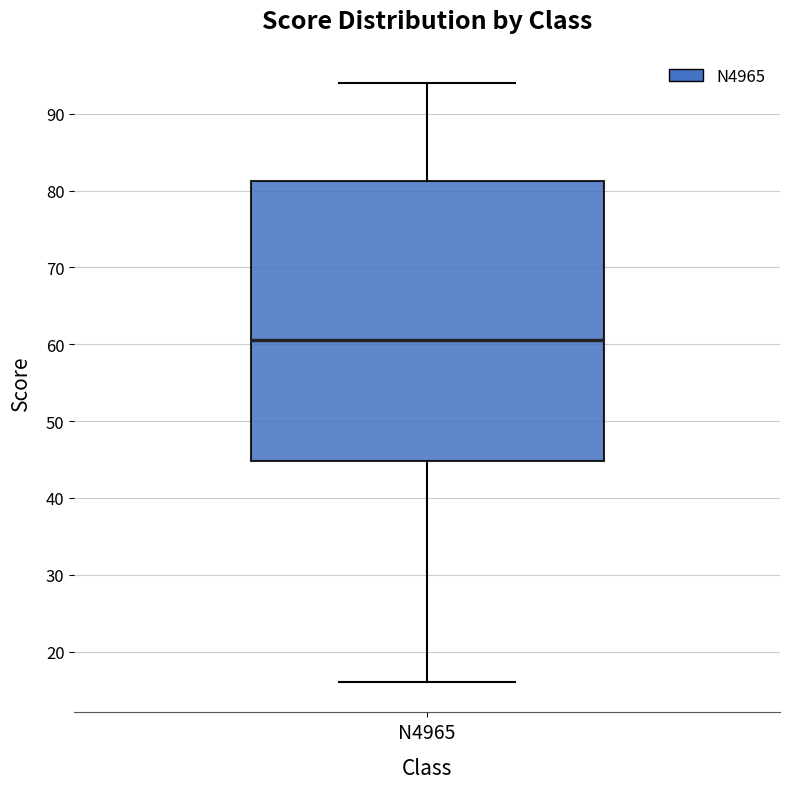

Read this box plot against the y-axis: the position of the median line, the range covered by the box, and the ends of both whiskers. The values are not printed on the chart, so give them approximately, as read against the axis.

median 61, box 45 to 81, whiskers 16 to 94